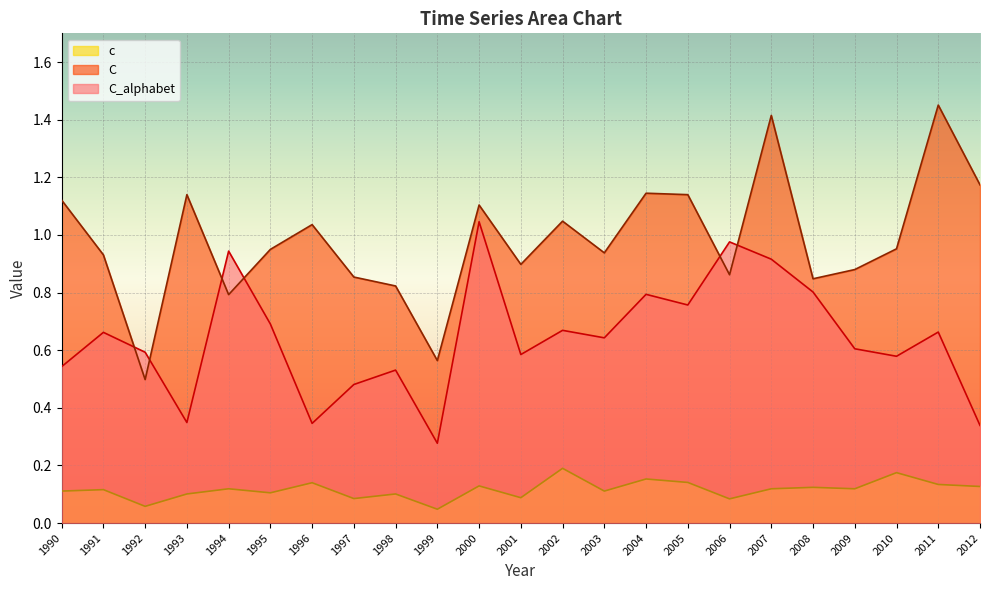

What is the spread (max minus min) of values at 2012?

1.0